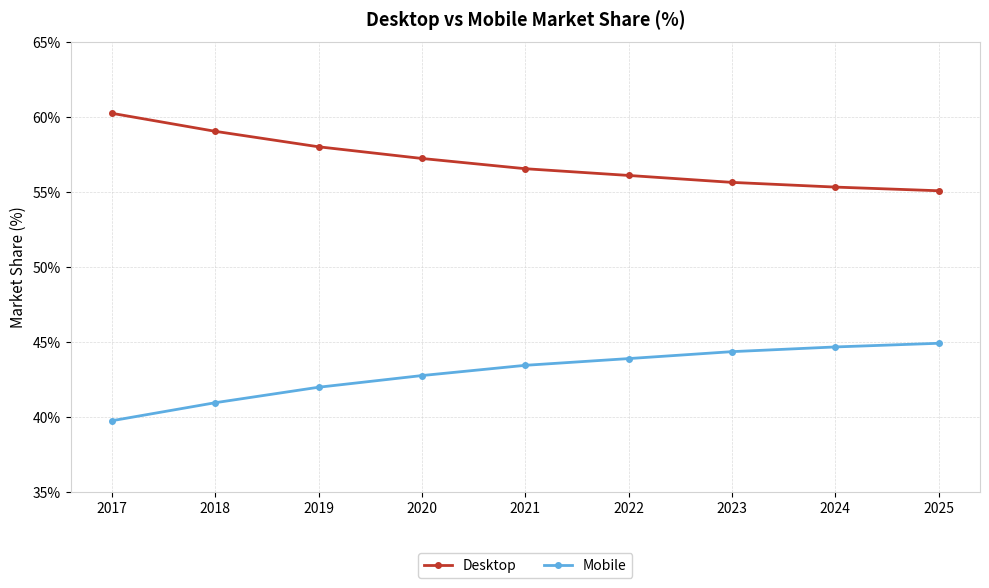

What is the difference between the highest and lowest values at 2023?

11.3